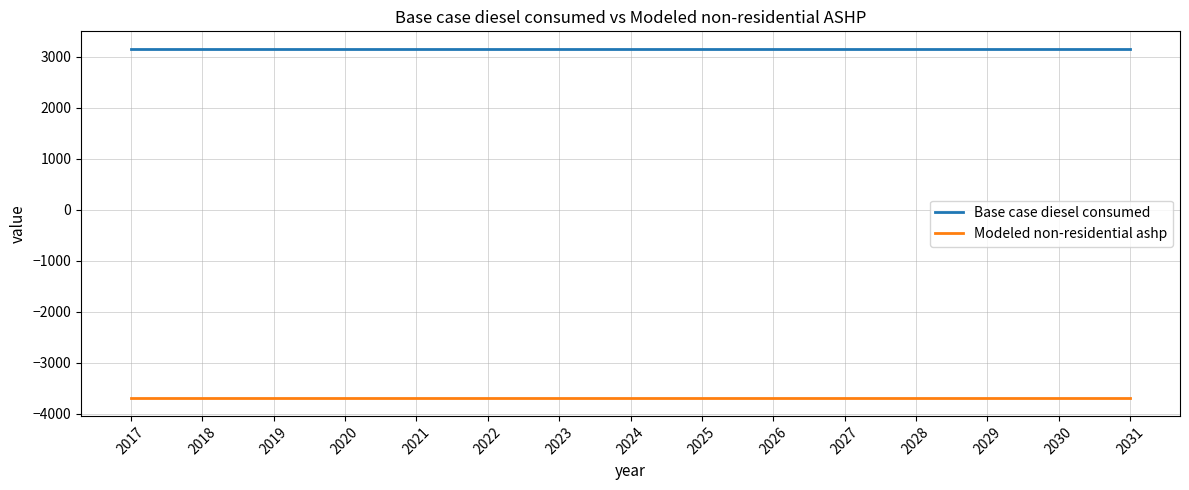

Is it true that Modeled non-residential ashp equals -3699.1 at 2027?

True